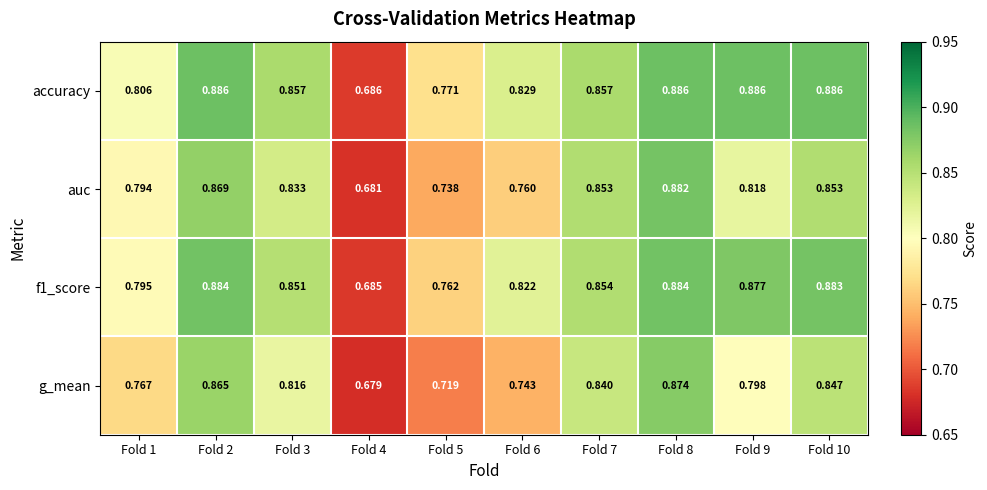

Between Fold 5 and Fold 10, which series saw the biggest shift?

g_mean